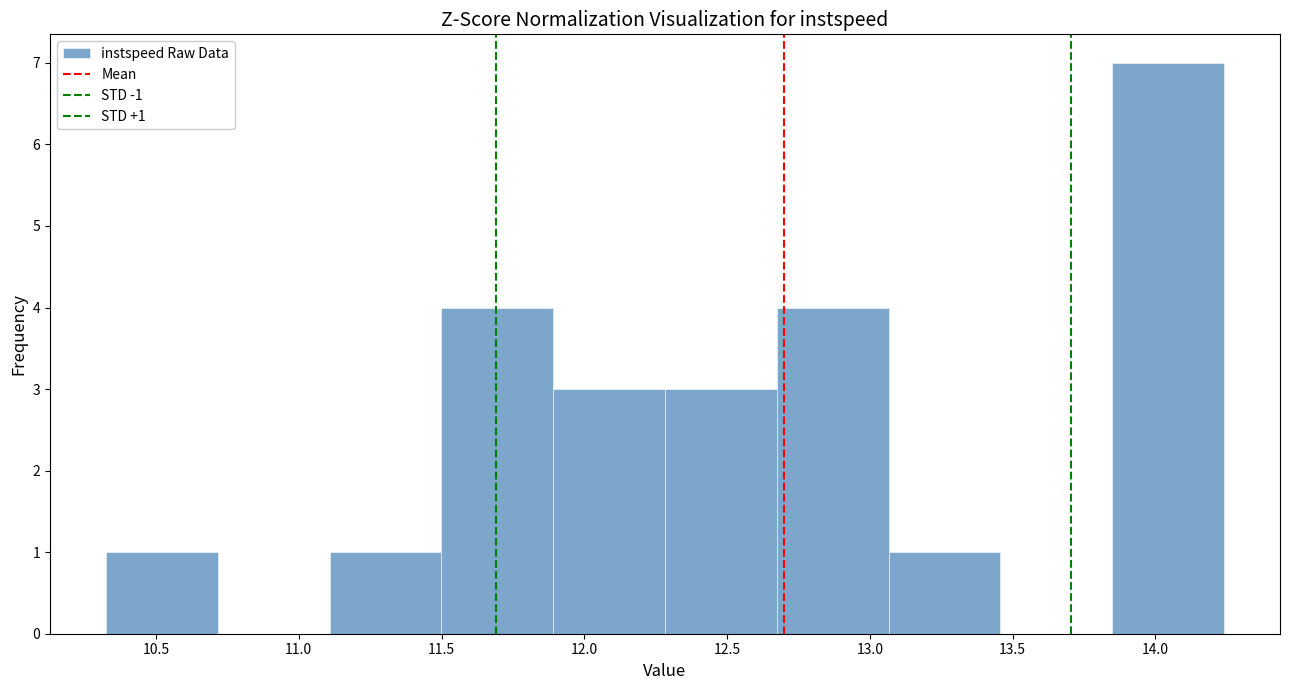

Which range on the x-axis has the tallest bar?

13.85 to 14.25